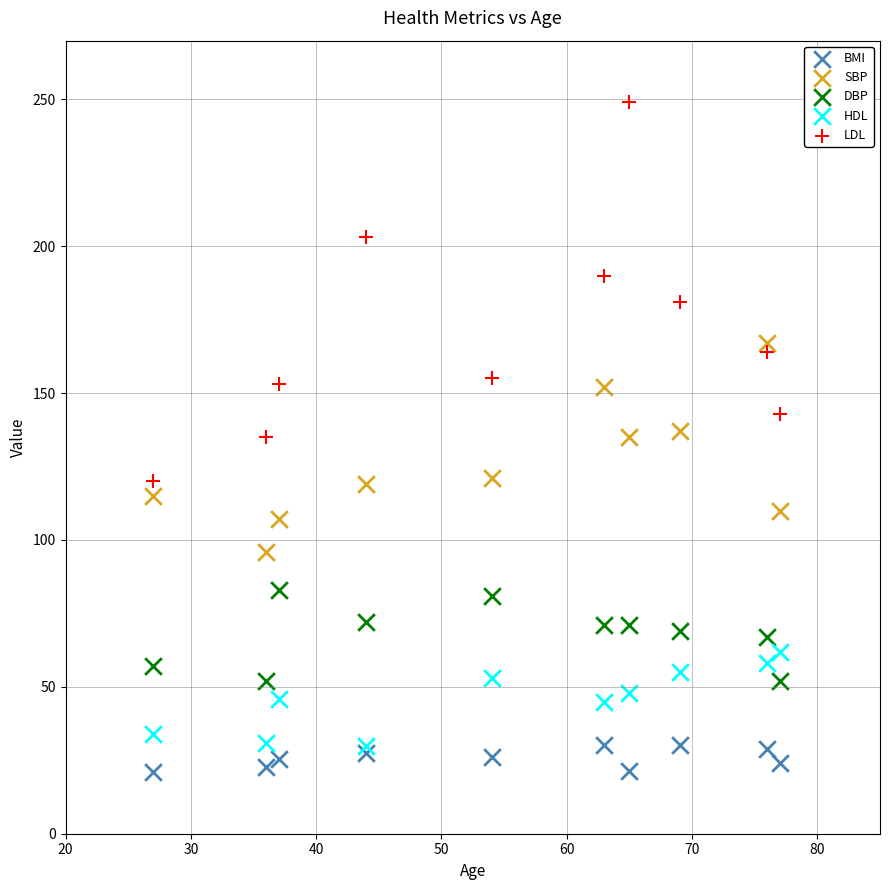

In the LDL series, what Y value is closest to 184?

181.0